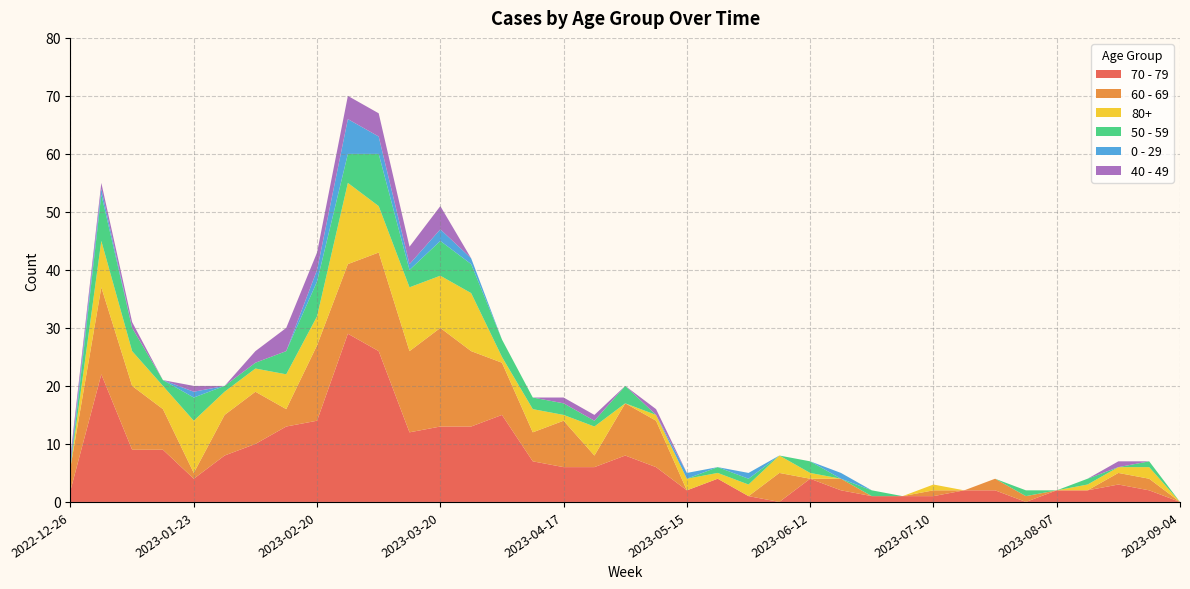

Reading left to right, extract all data points from this chart.

70 - 79: 2	22	9	9	4	8	10	13	14	29	26	12	13	13	15	7	6	6	8	6	2	4	1	0	4	2	1	1	1	2	2	0	2	2	3	2	0
60 - 69: 4	15	11	7	1	7	9	3	13	12	17	14	17	13	9	5	8	2	9	8	0	0	0	5	0	2	0	0	1	0	2	1	0	0	2	2	0
80+: 0	8	6	4	9	4	4	6	5	14	8	11	9	10	1	4	1	5	0	1	2	1	2	3	1	0	0	0	1	0	0	0	0	1	1	2	0
50 - 59: 0	8	4	1	4	1	1	4	6	5	9	3	6	5	3	2	2	1	3	0	0	1	1	0	2	0	1	0	0	0	0	1	0	1	0	1	0
0 - 29: 1	1	0	0	1	0	0	0	2	6	3	1	2	1	0	0	0	0	0	0	1	0	1	0	0	1	0	0	0	0	0	0	0	0	0	0	0
40 - 49: 1	1	1	0	1	0	2	4	3	4	4	3	4	0	0	0	1	1	0	1	0	0	0	0	0	0	0	0	0	0	0	0	0	0	1	0	0